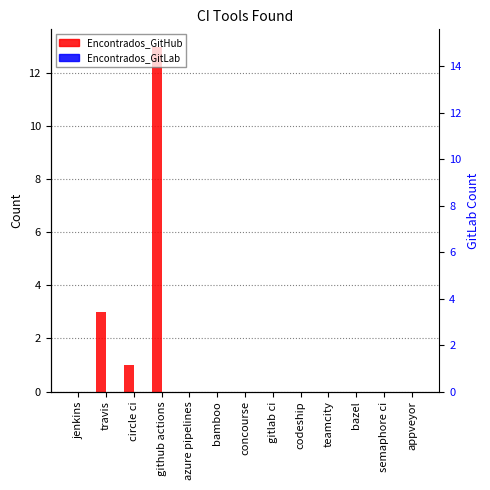

List the series in order of their overall mean, lowest first.

Encontrados_GitLab, Encontrados_GitHub